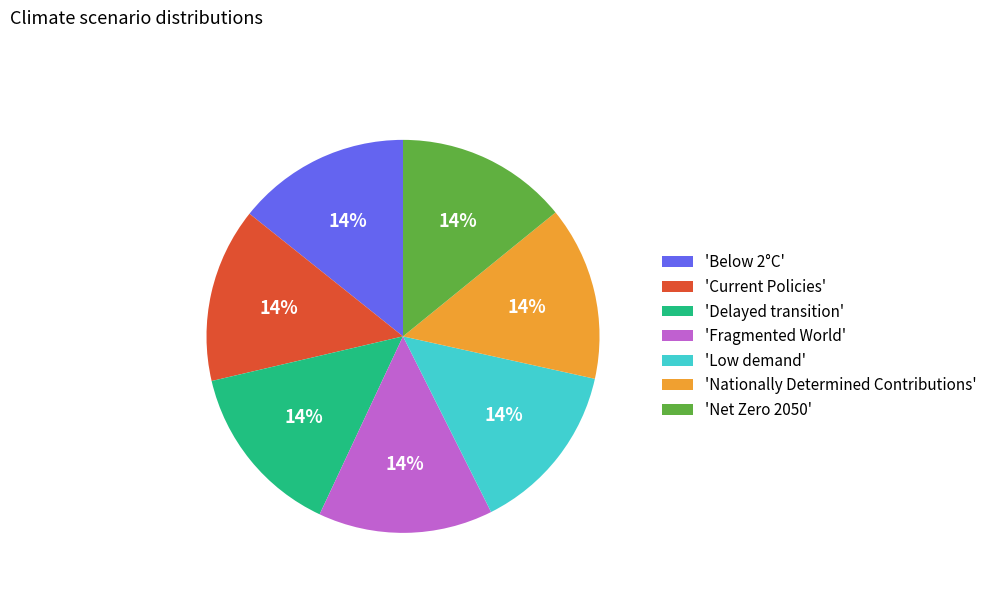

Combined, do 'Low demand' and 'Delayed transition' account for over 50%?

No